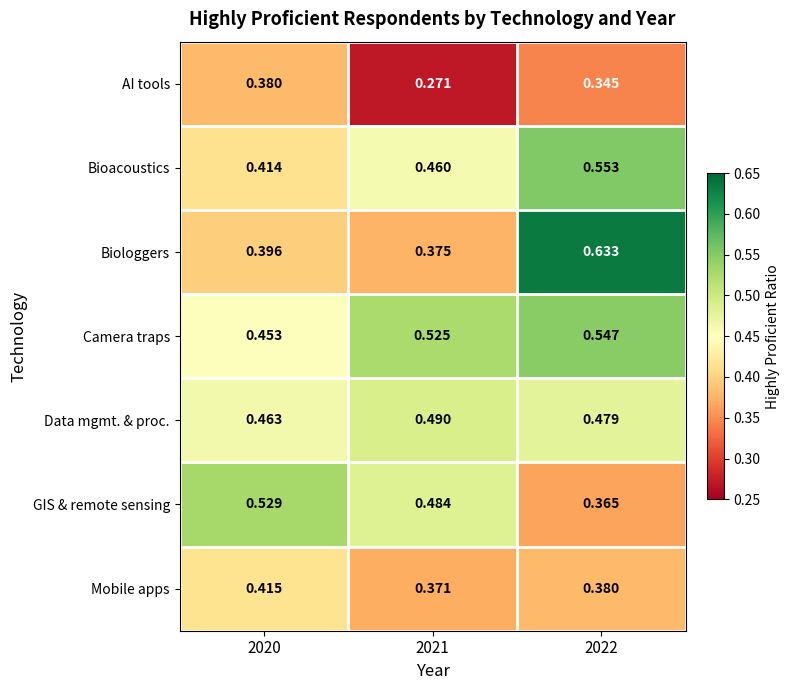

Rank the series at 2020 from highest to lowest value.

GIS & remote sensing, Data mgmt. & proc., Camera traps, Mobile apps, Bioacoustics, Biologgers, AI tools